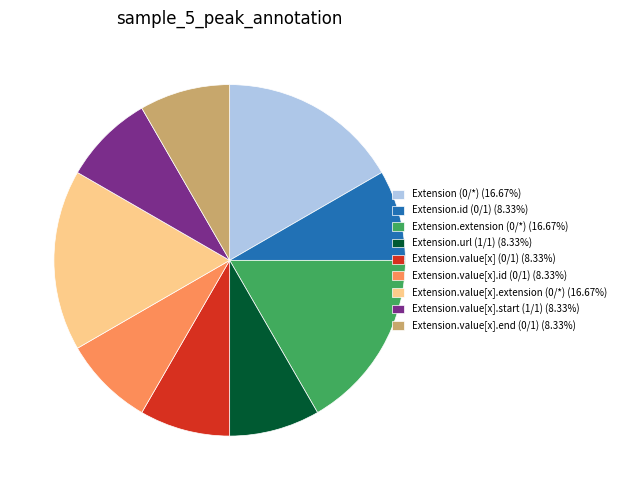

Does any single category account for the majority?

No